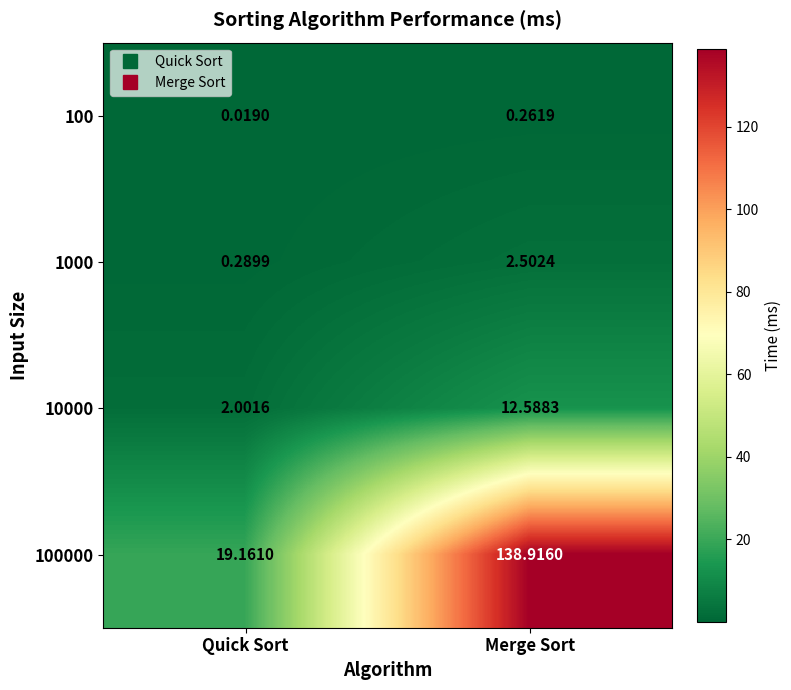

Which category has the lowest value across all series?

Quick Sort